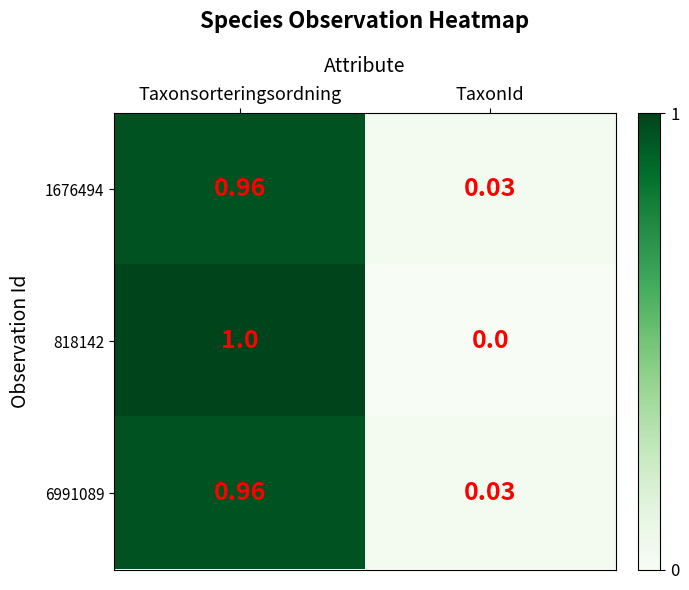

Where is 6991089 nearest to the value 0?

TaxonId